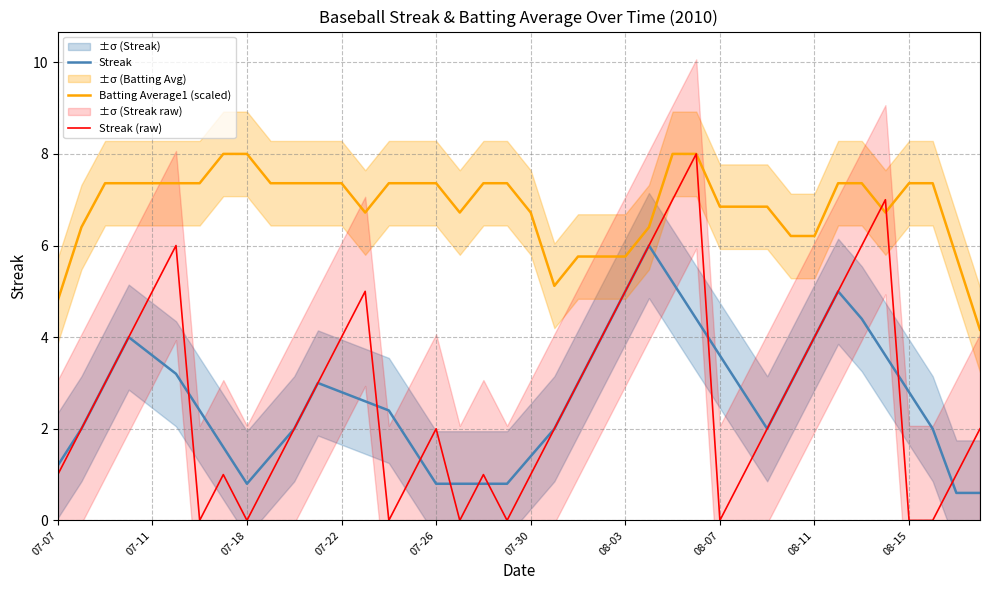

True or false: Streak and Batting Average1 (scaled) intersect in this chart.

False